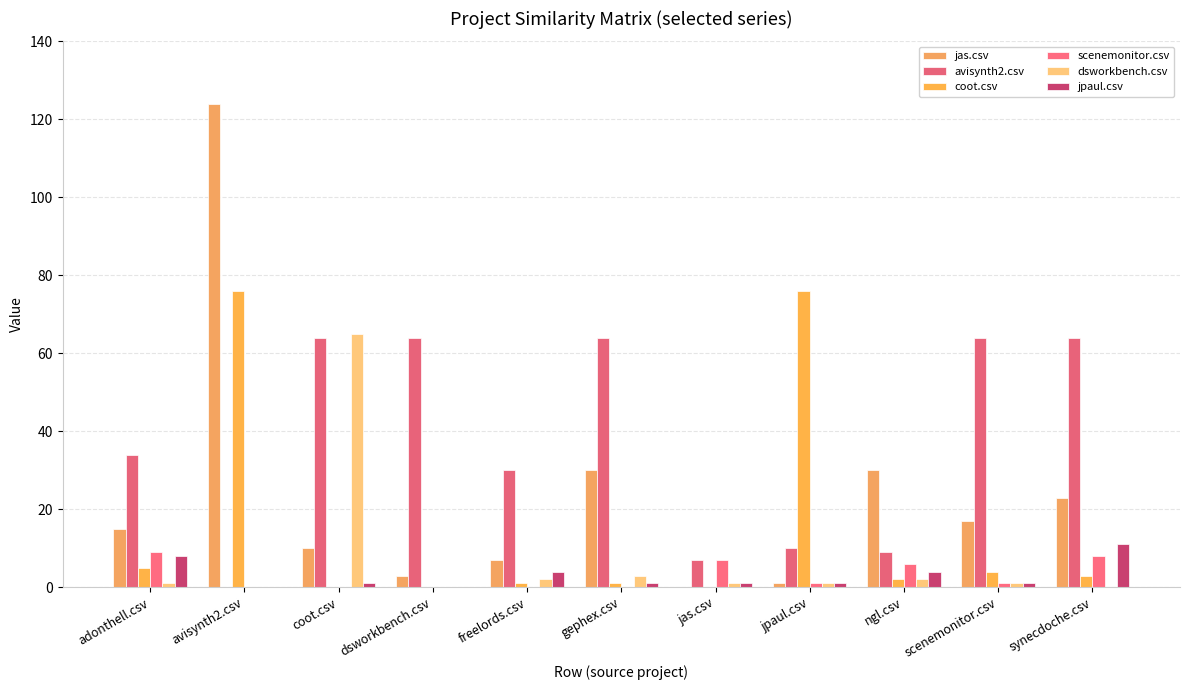

True or false: jas.csv has a value of 0 at jas.csv.

True